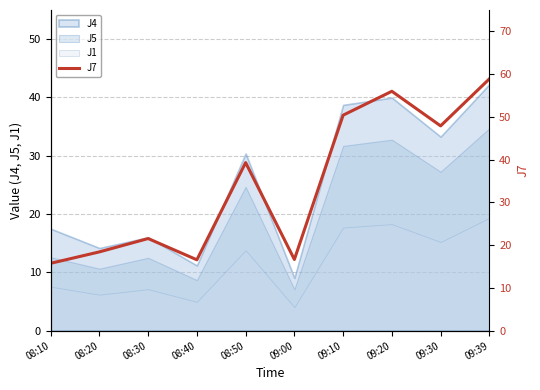

List the labels in order of J4 value, largest first.

09:39, 09:20, 09:10, 09:30, 08:50, 08:10, 08:30, 08:20, 08:40, 09:00